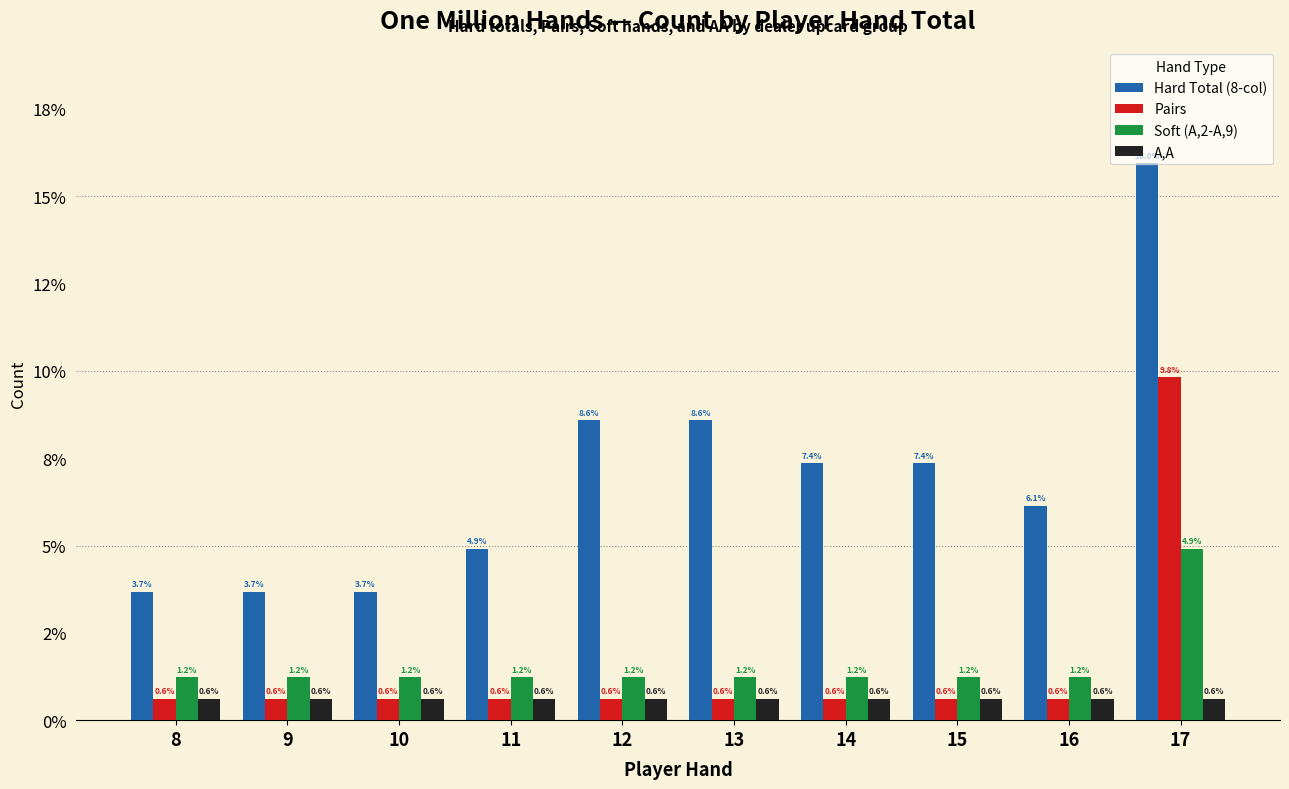

Reading left to right, extract all data points from this chart.

Hard Total (8-col): 8=3.7	9=3.7	10=3.7	11=4.9	12=8.6	13=8.6	14=7.4	15=7.4	16=6.1	17=16.0
Pairs: 8=0.6	9=0.6	10=0.6	11=0.6	12=0.6	13=0.6	14=0.6	15=0.6	16=0.6	17=9.8
Soft (A,2-A,9): 8=1.2	9=1.2	10=1.2	11=1.2	12=1.2	13=1.2	14=1.2	15=1.2	16=1.2	17=4.9
A,A: 8=0.6	9=0.6	10=0.6	11=0.6	12=0.6	13=0.6	14=0.6	15=0.6	16=0.6	17=0.6